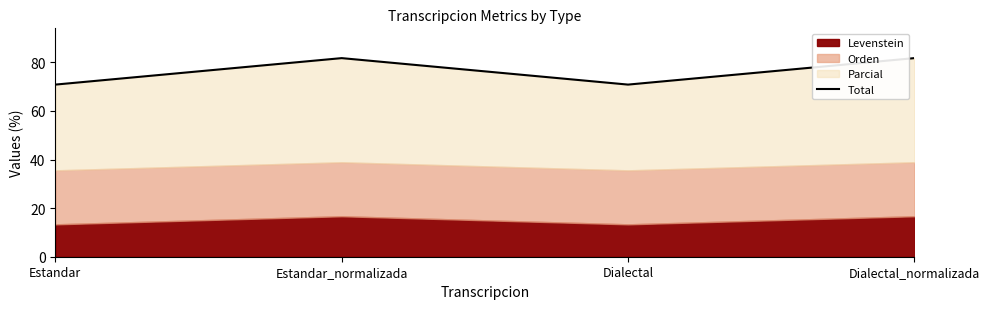

Rank the categories by value from highest to lowest.

Estandar_normalizada, Dialectal_normalizada, Estandar, Dialectal